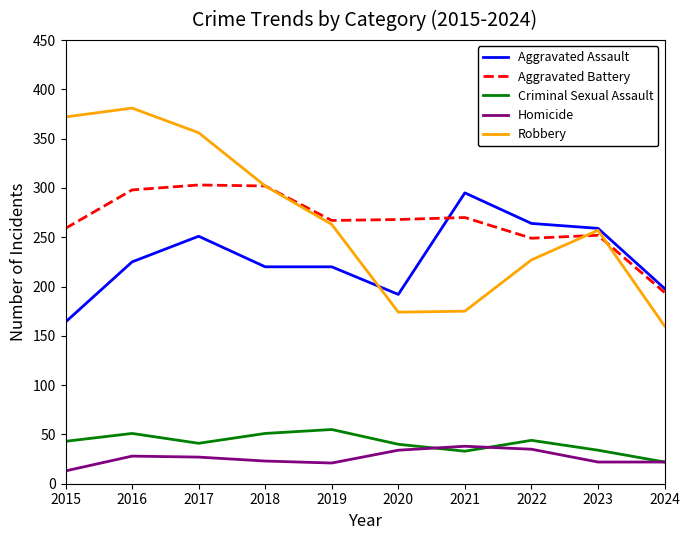

True or false: Robbery and Homicide cross at least once.

False